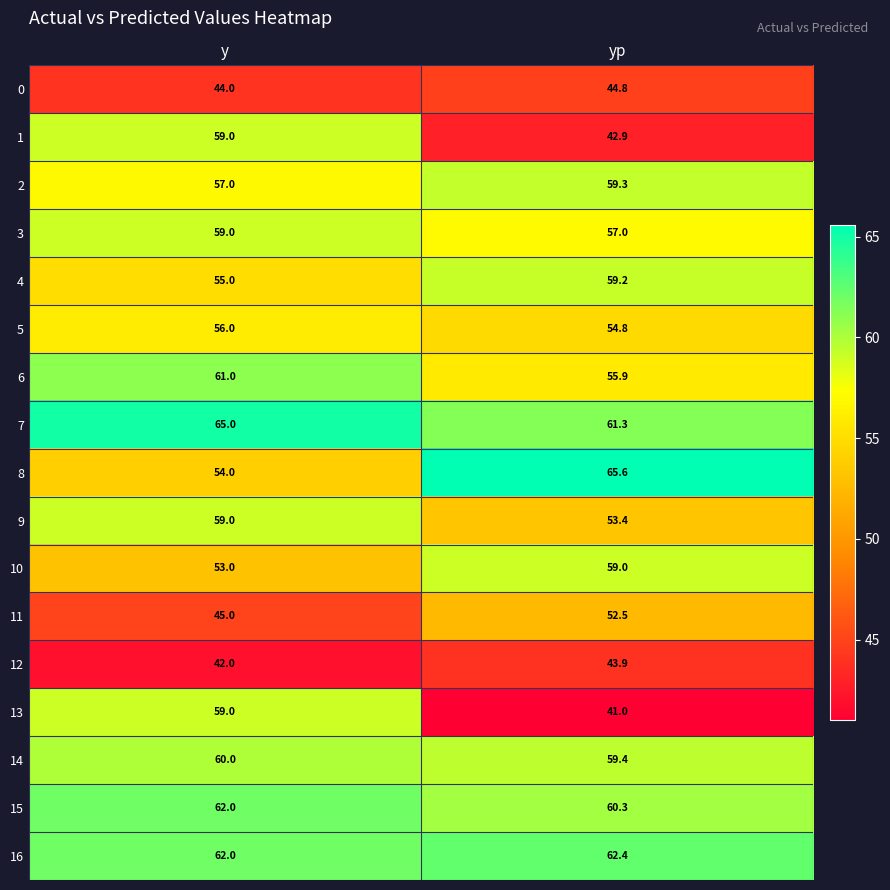

What is the sum of the 16 values at yp and y?

124.4